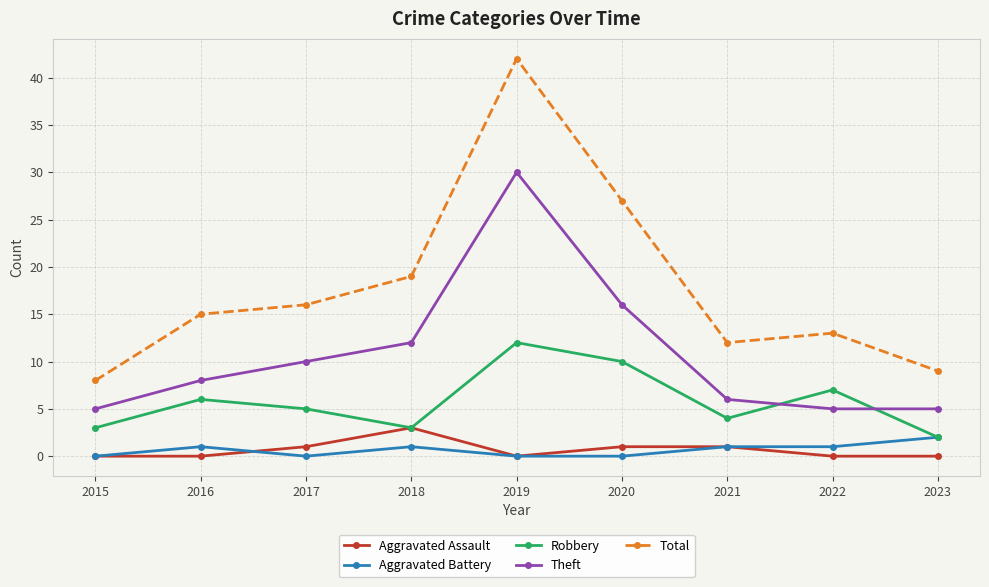

What is the difference between the Aggravated Battery values at 2019 and 2023?

2